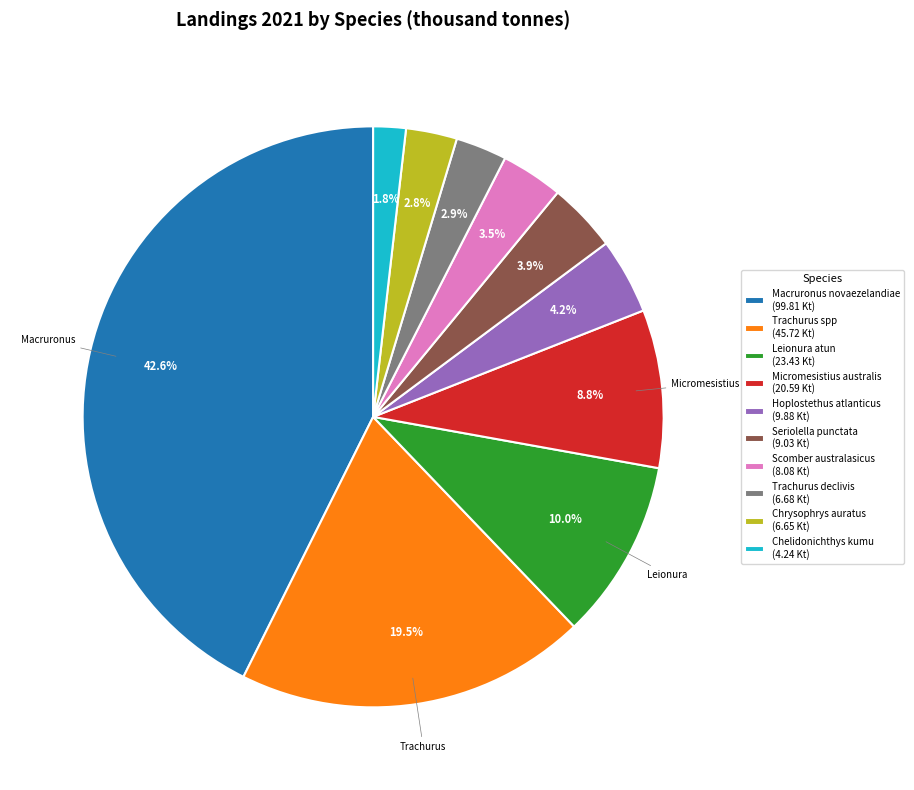

What percentage is NOT represented by Leionura atun (23.43 Kt)?

90.0%